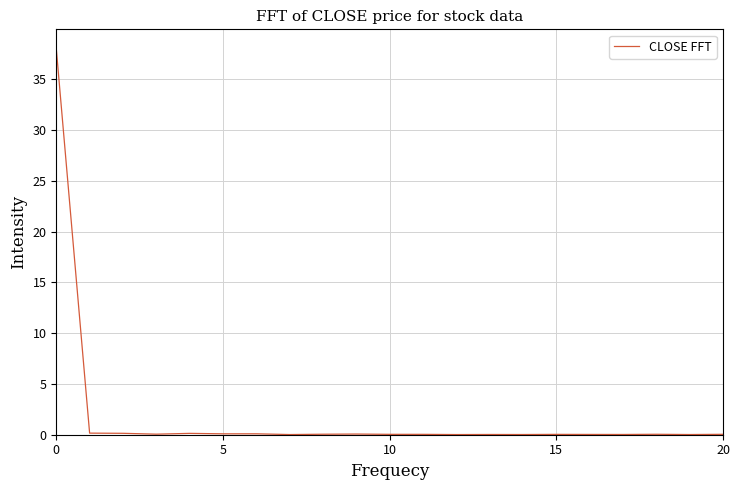

What is the maximum value shown in the chart?

38.0